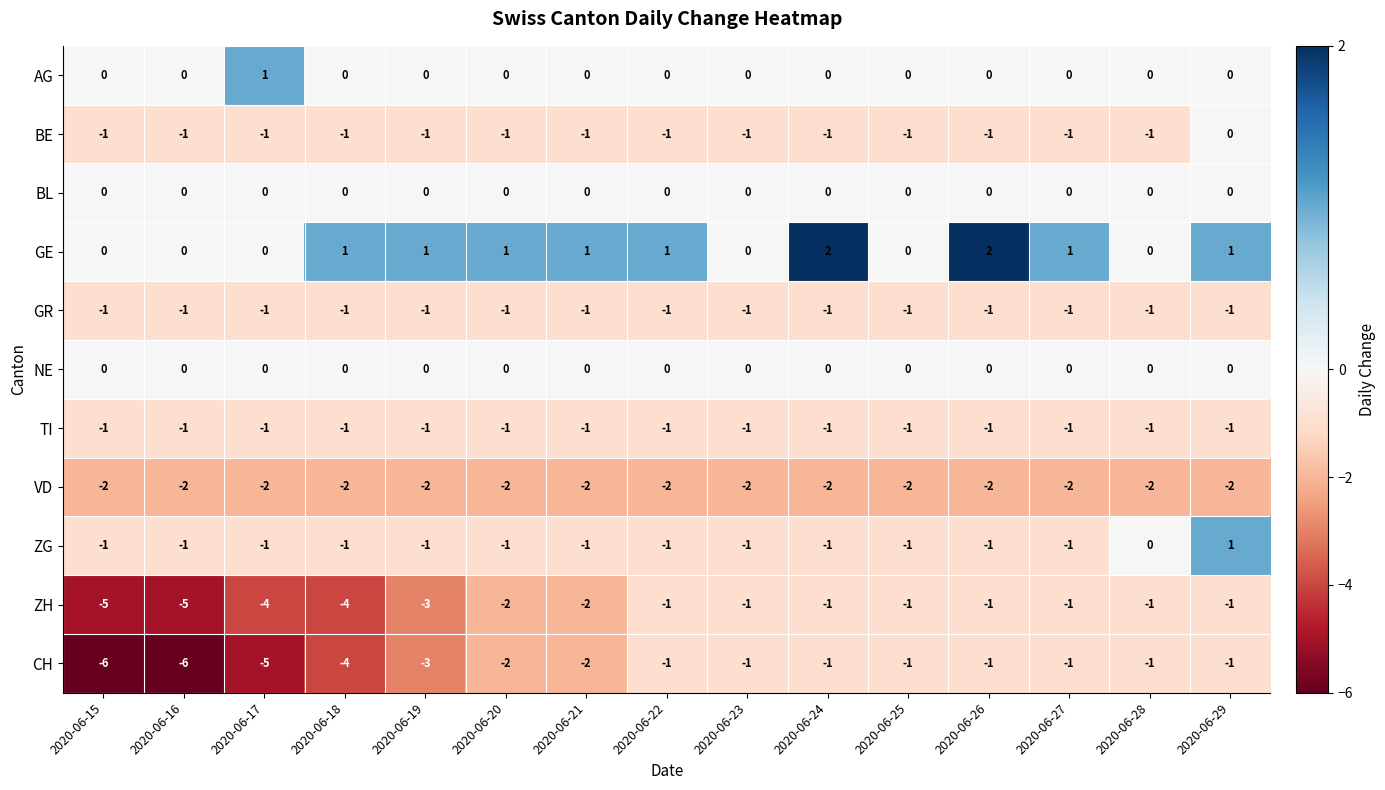

Where is ZG nearest to the value 0?

2020-06-28